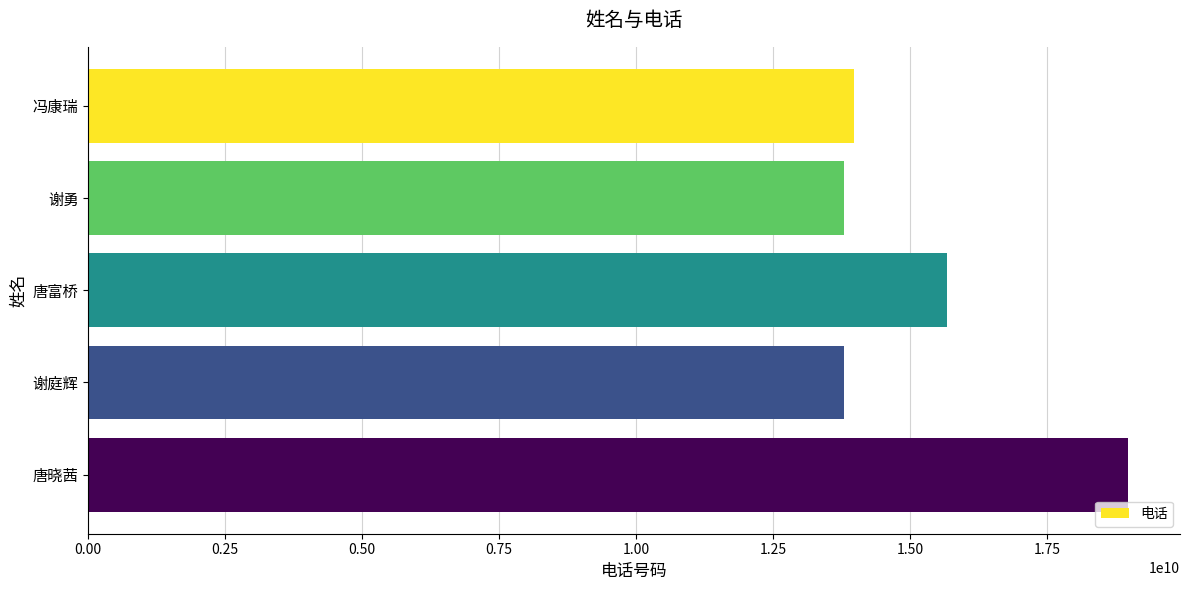

What is the smallest value displayed?

13787665215